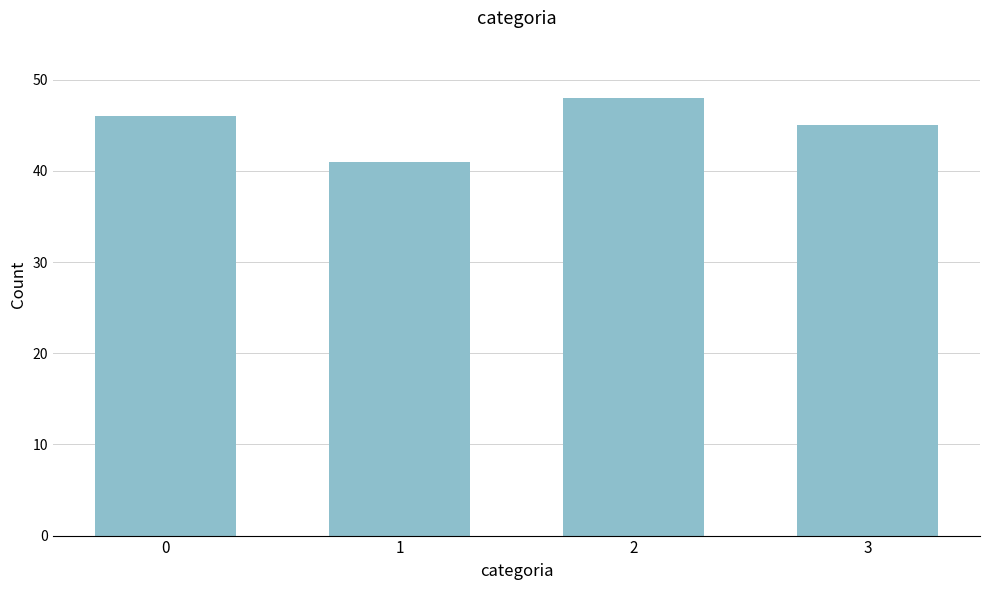

Reading left to right, what are all the values shown in this chart?

0=46	1=41	2=48	3=45